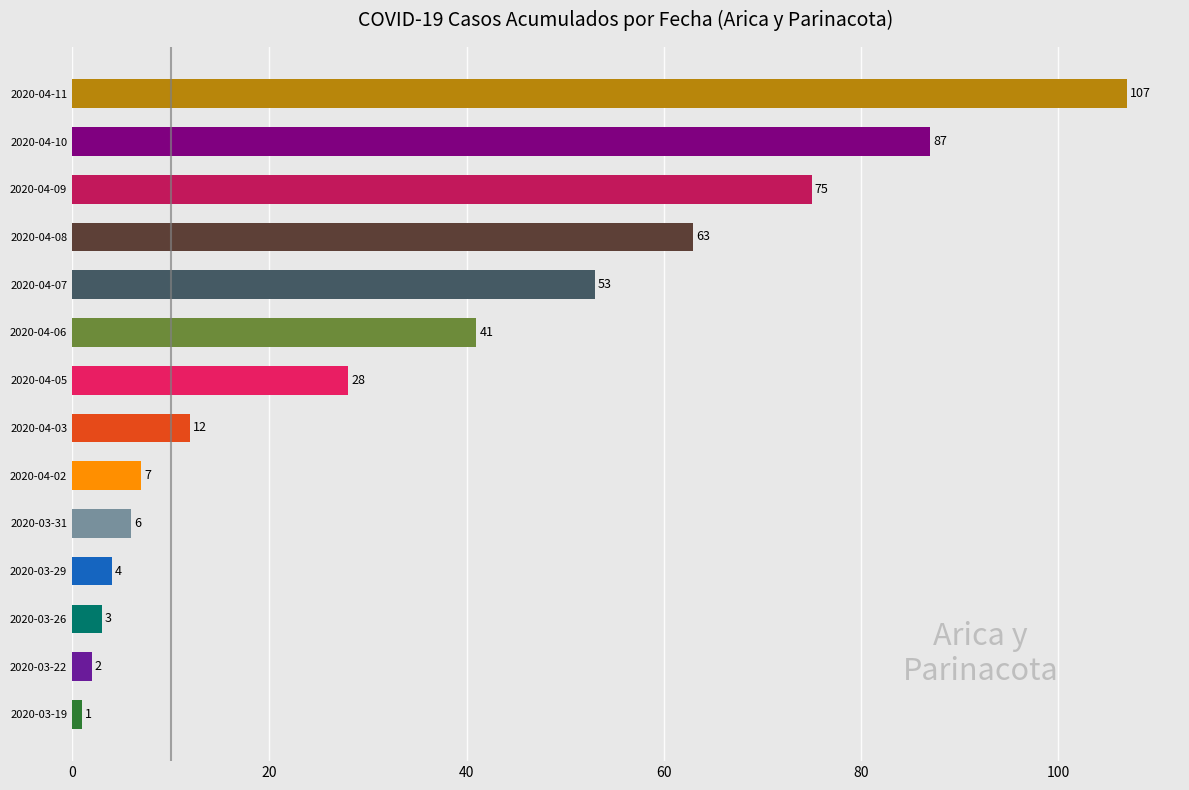

Reading top to bottom, extract all data points from this chart.

2020-04-11=107	2020-04-10=87	2020-04-09=75	2020-04-08=63	2020-04-07=53	2020-04-06=41	2020-04-05=28	2020-04-03=12	2020-04-02=7	2020-03-31=6	2020-03-29=4	2020-03-26=3	2020-03-22=2	2020-03-19=1